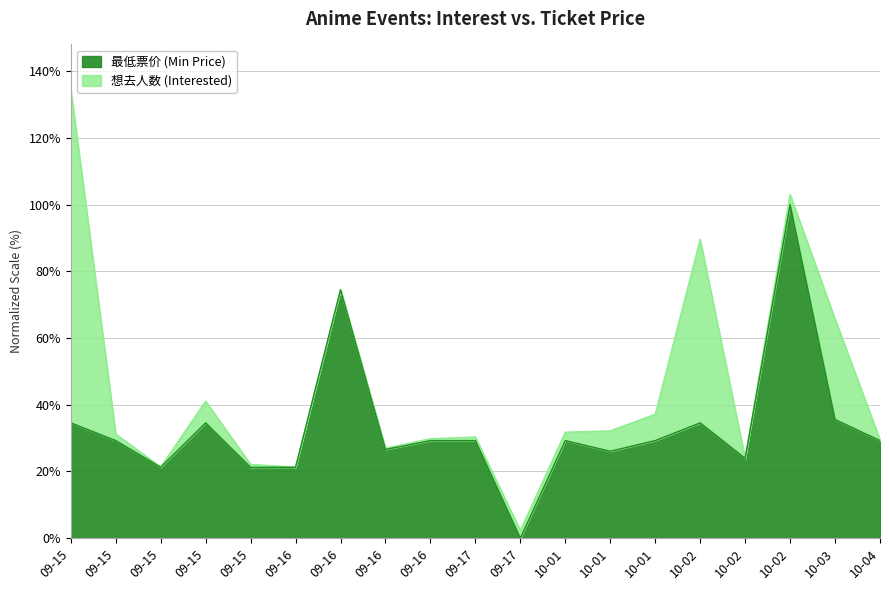

What is the difference between the second highest and second lowest values?

53.2